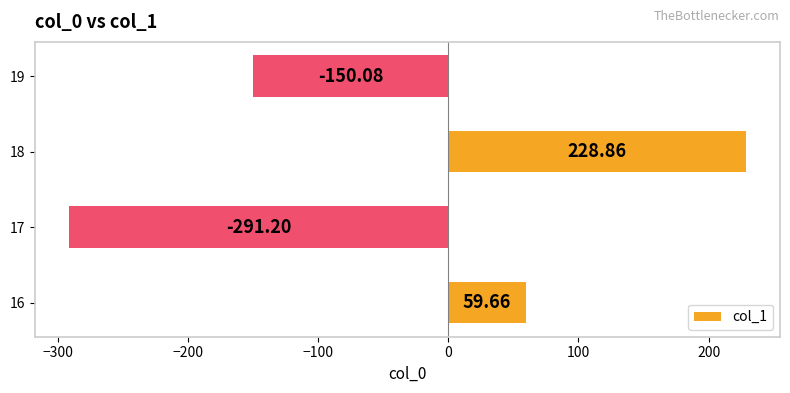

List the labels in order of value, largest first.

18, 16, 19, 17